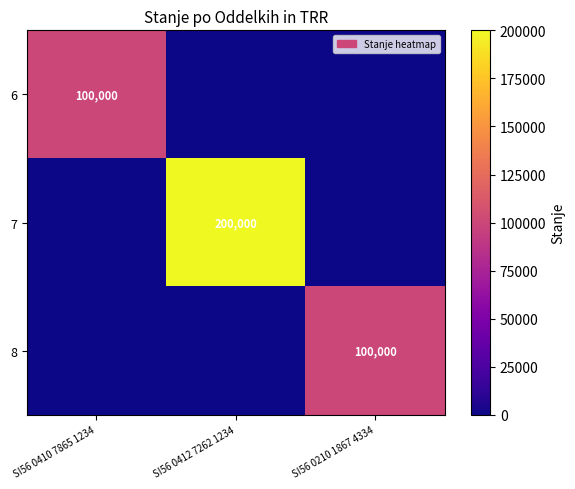

What is the greatest value displayed?

200000